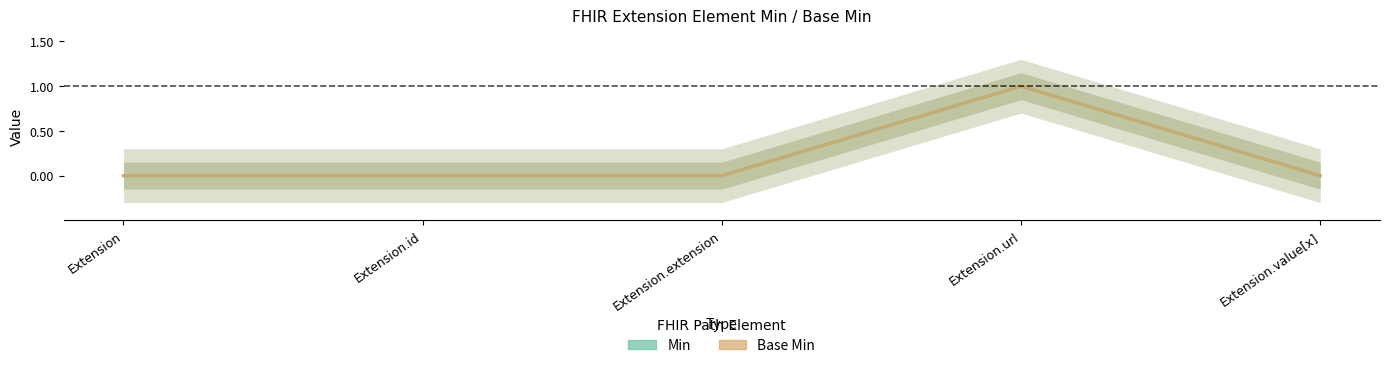

The value of Min at Extension.value[x] is 0. True or false?

True